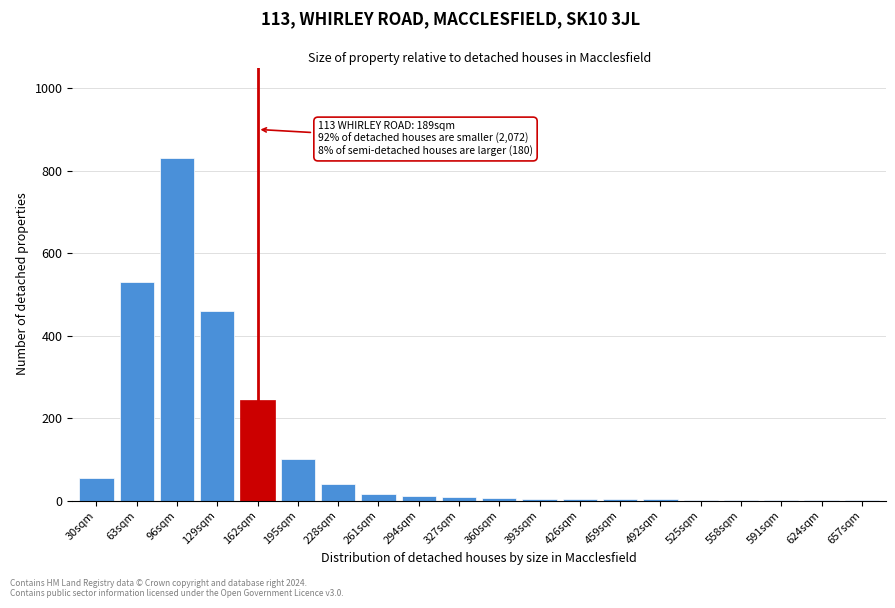

The chart shows a value of 530 at 63sqm. True or false?

True